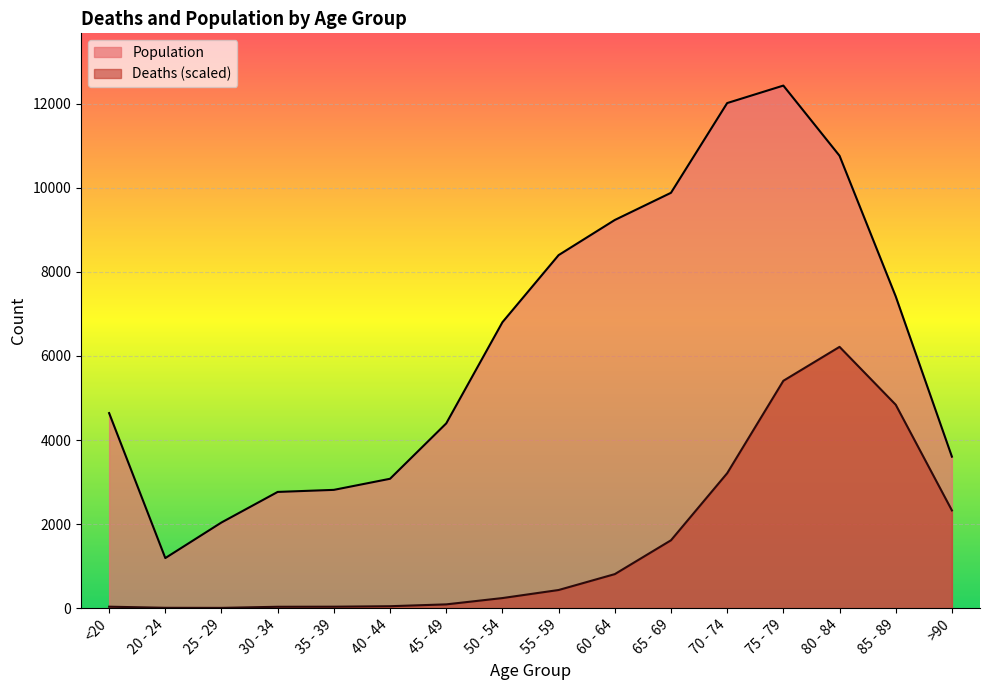

Is it true that Population equals 12434.0 at 75 - 79?

True